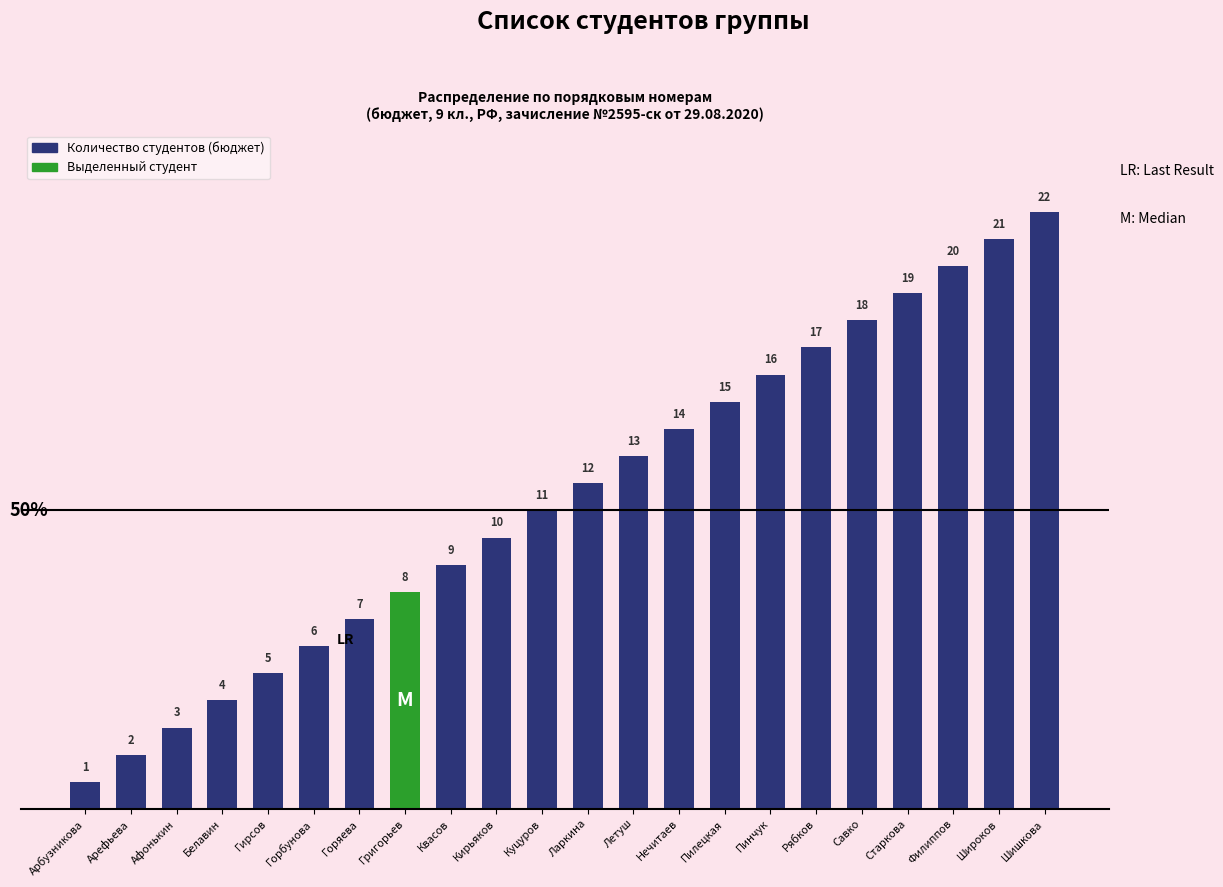

At which label is the value closest to 11?

Куцуров